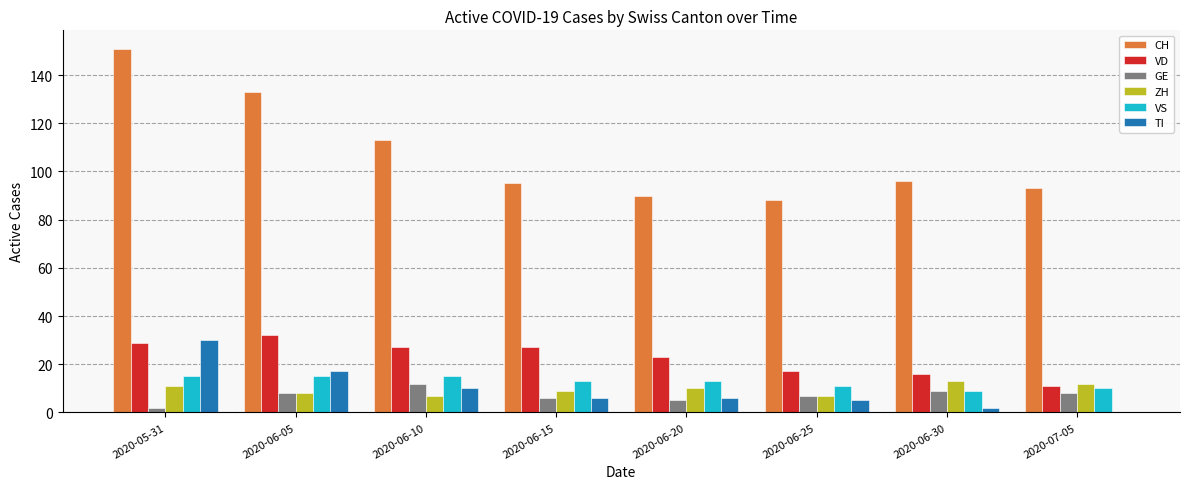

Reading left to right, extract all data points from this chart.

CH: 151	133	113	95	90	88	96	93
VD: 29	32	27	27	23	17	16	11
GE: 2	8	12	6	5	7	9	8
ZH: 11	8	7	9	10	7	13	12
VS: 15	15	15	13	13	11	9	10
TI: 30	17	10	6	6	5	2	0